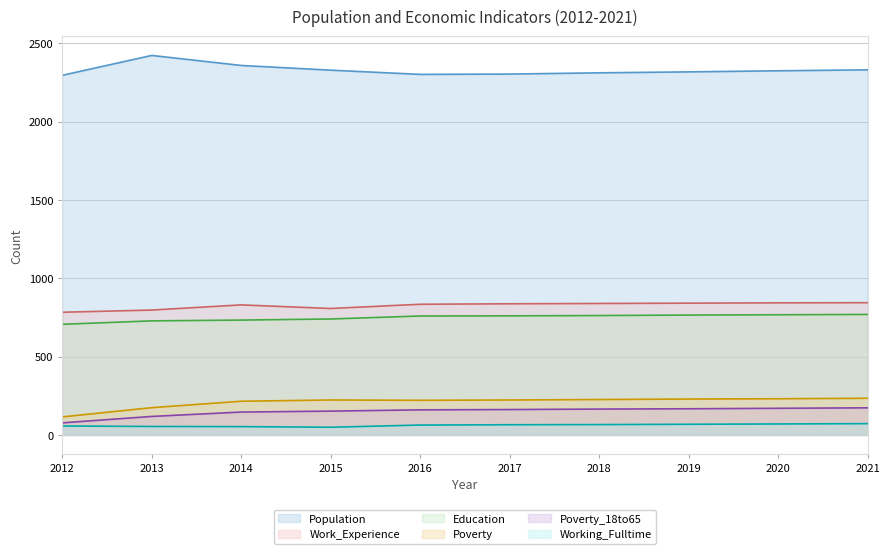

True or false: Working_Fulltime and Poverty_18to65 intersect in this chart.

False